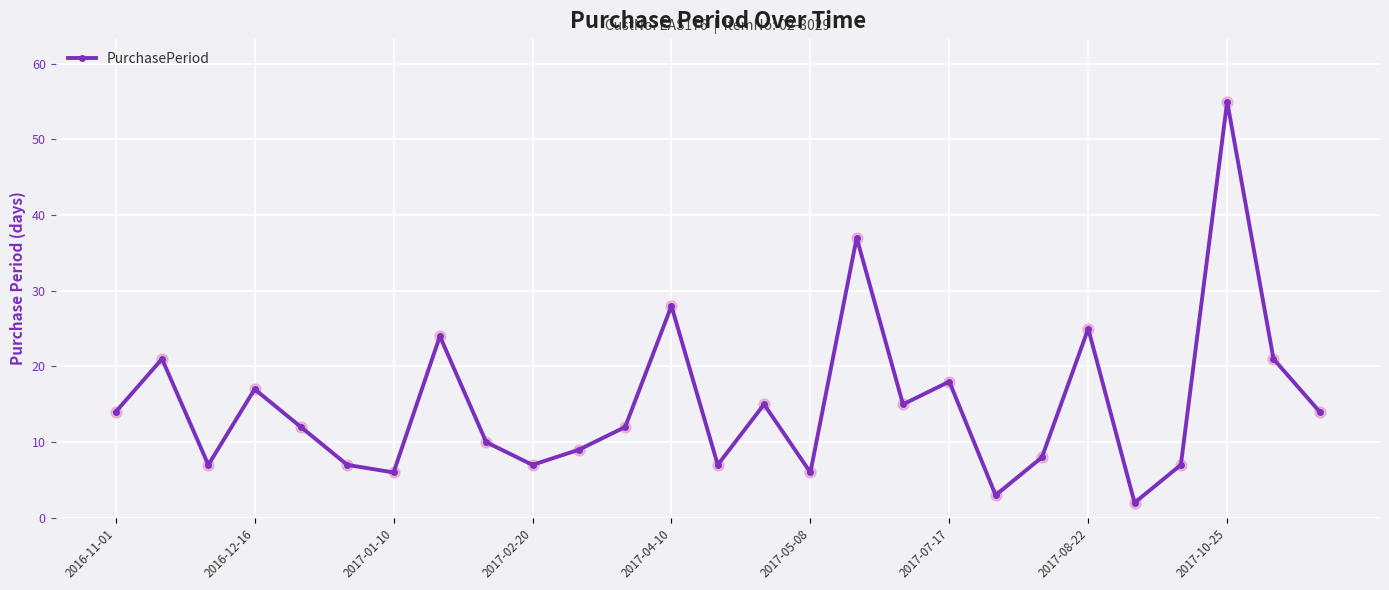

How many interior local peaks (higher than both neighbors) does the data have?

9